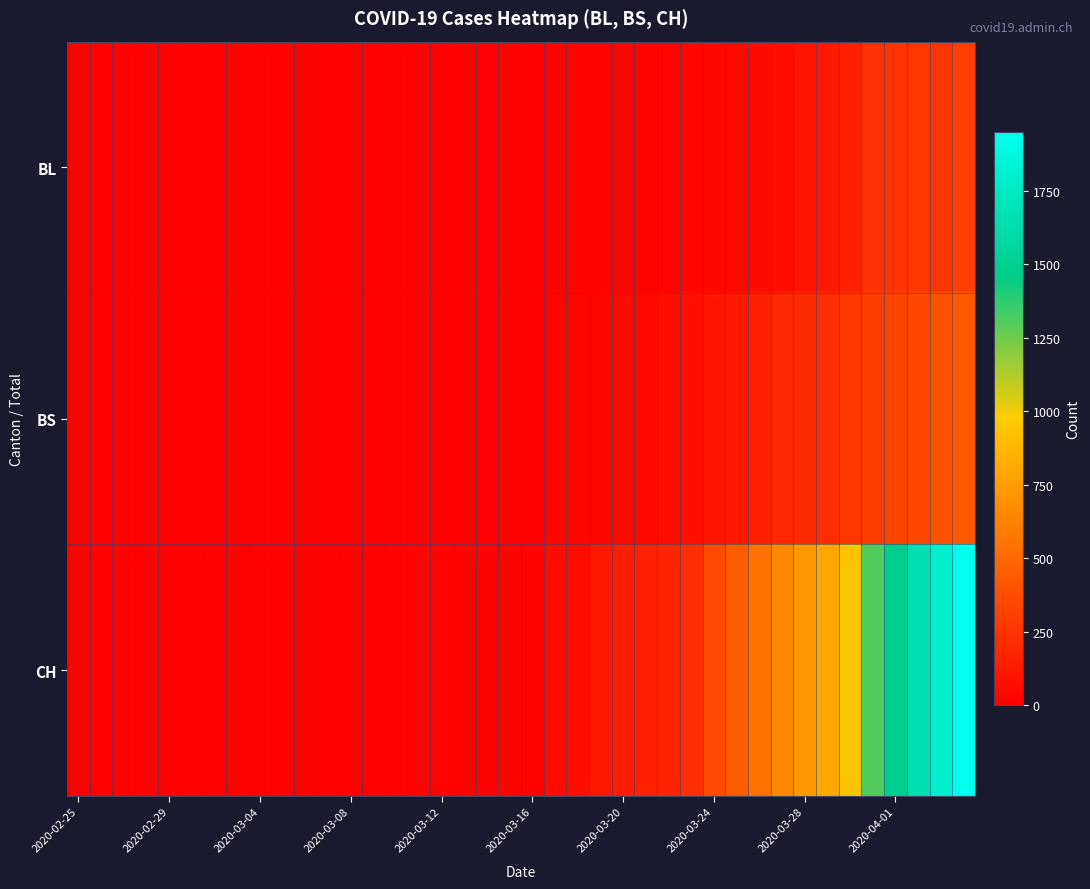

At how many categories does at least one series exceed 1821?

1